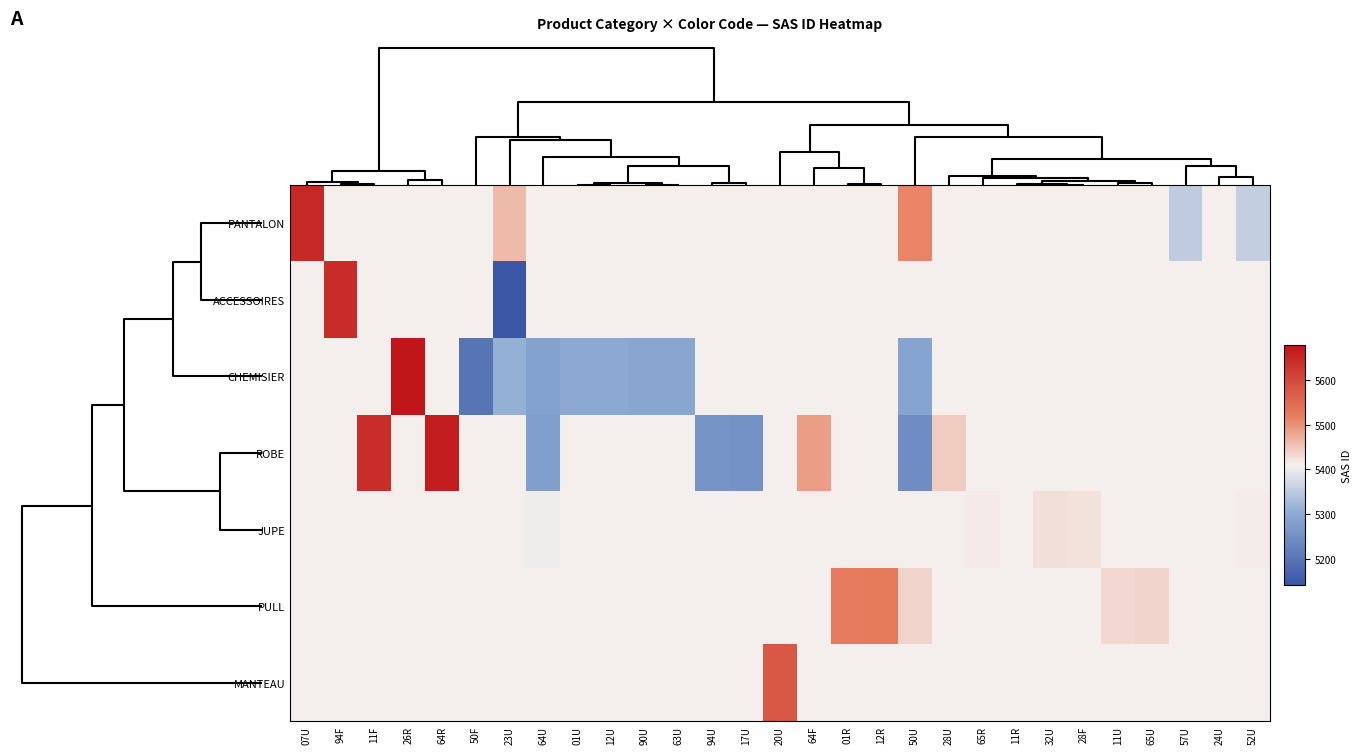

How many data points does each series have?

29